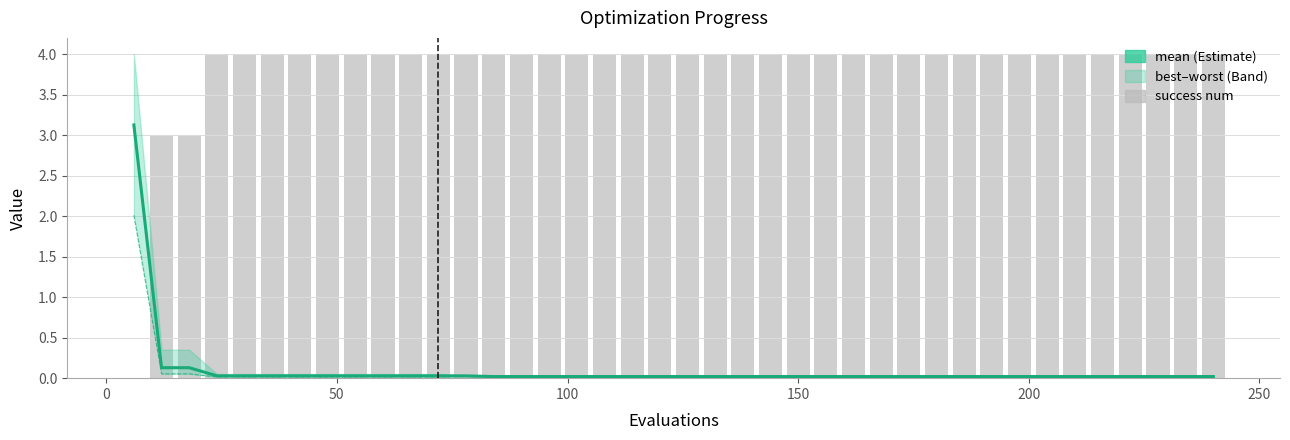

Which series has the widest spread of values?

success num